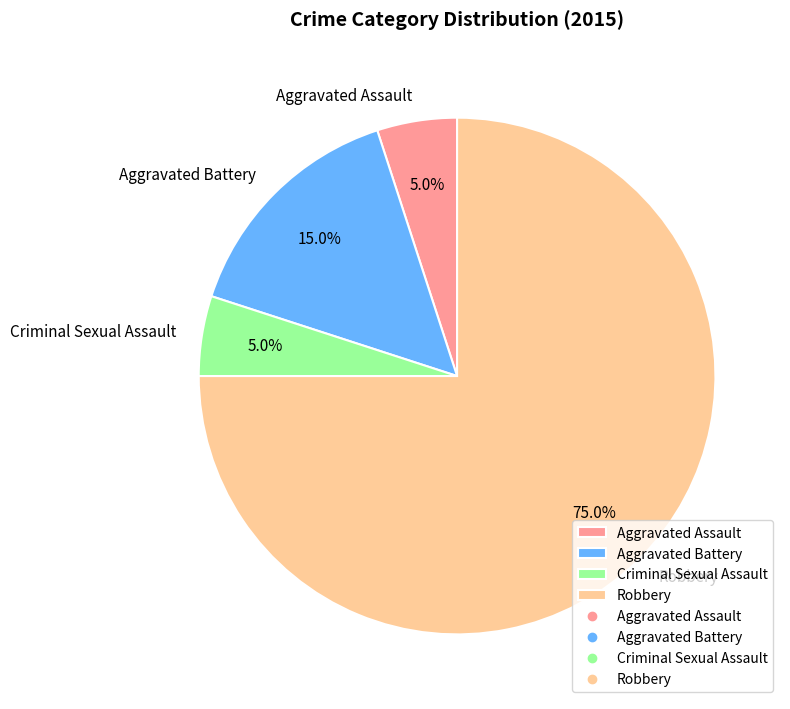

Between Aggravated Battery and Robbery, which is larger?

Robbery